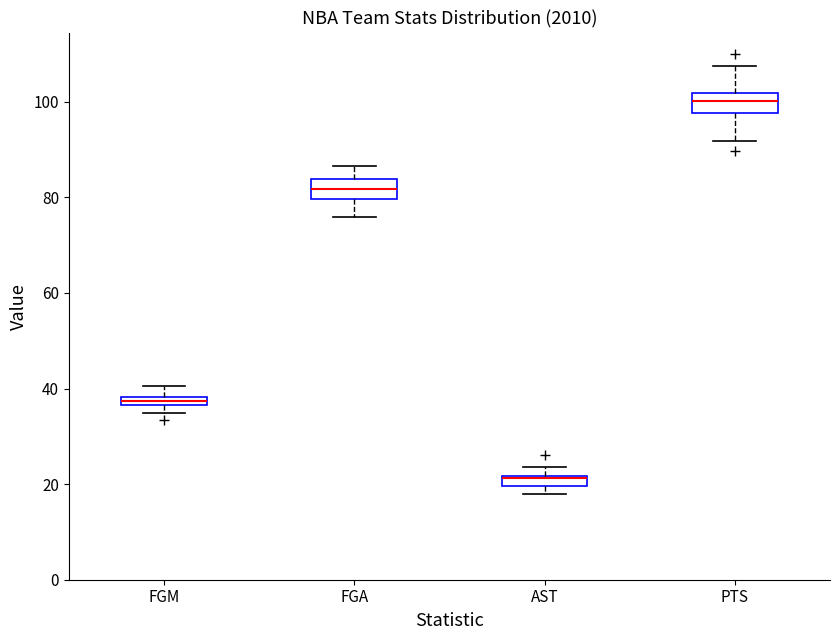

Where does the median line of the box for PTS sit on the y-axis? The values are not printed on the chart, so give them approximately, as read against the axis.

100